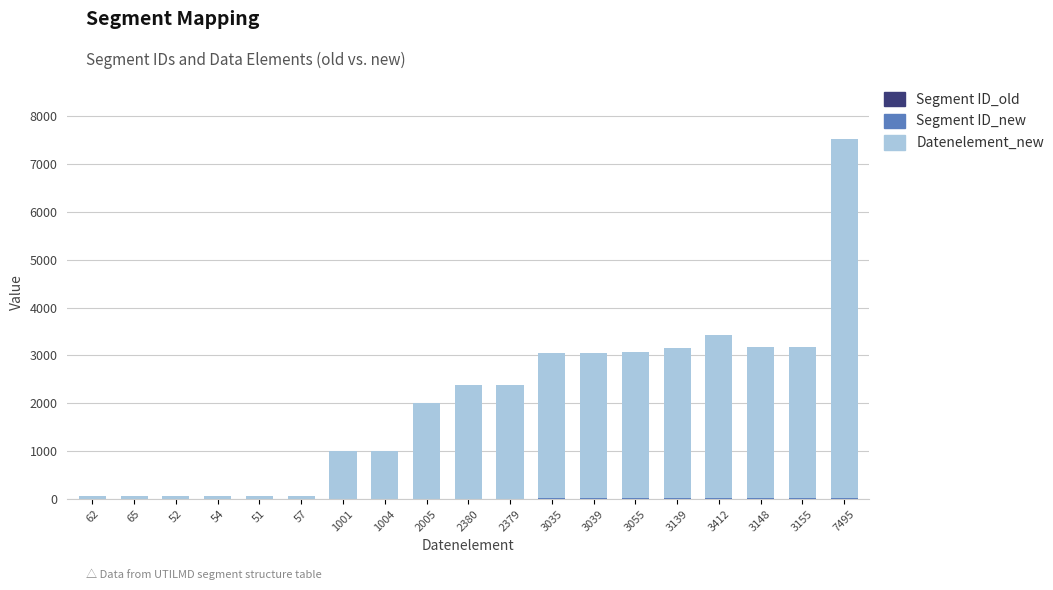

At which category is the sum across all series the highest?

7495